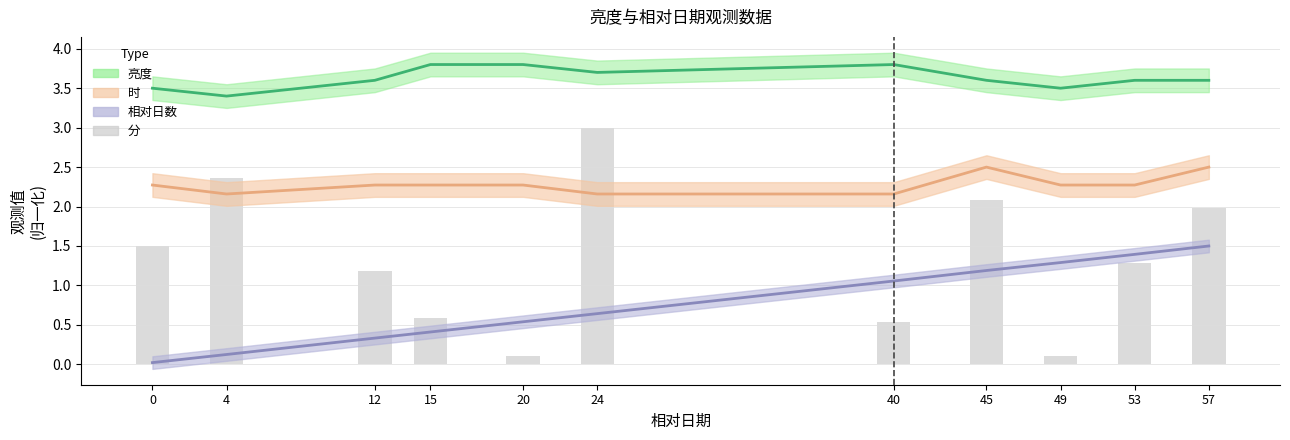

What is the value of the 11th bar from the left?

2.0